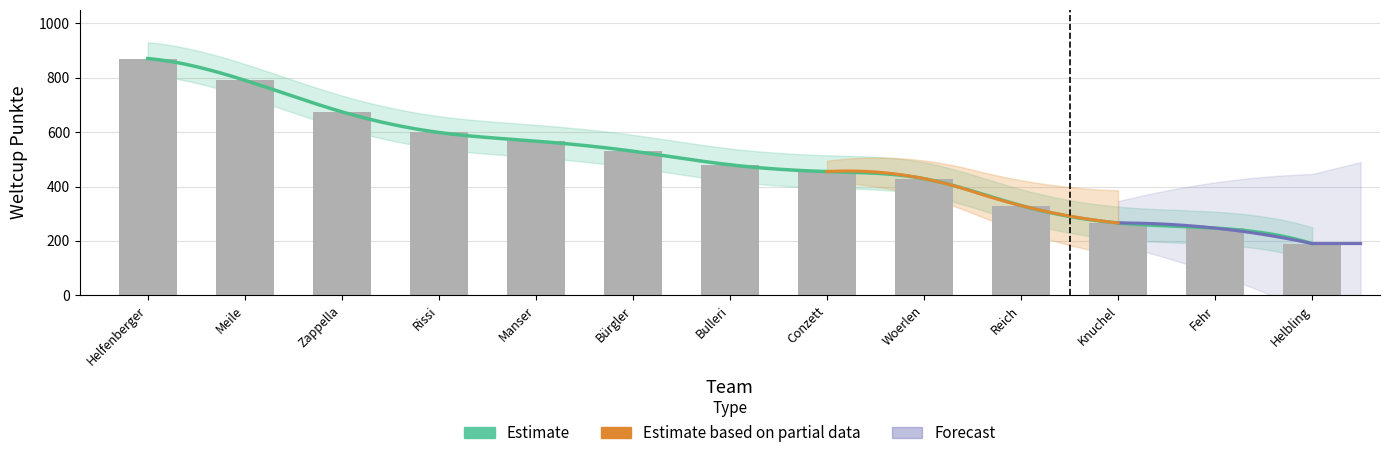

The chart shows a value of 599 at Rissi. True or false?

True